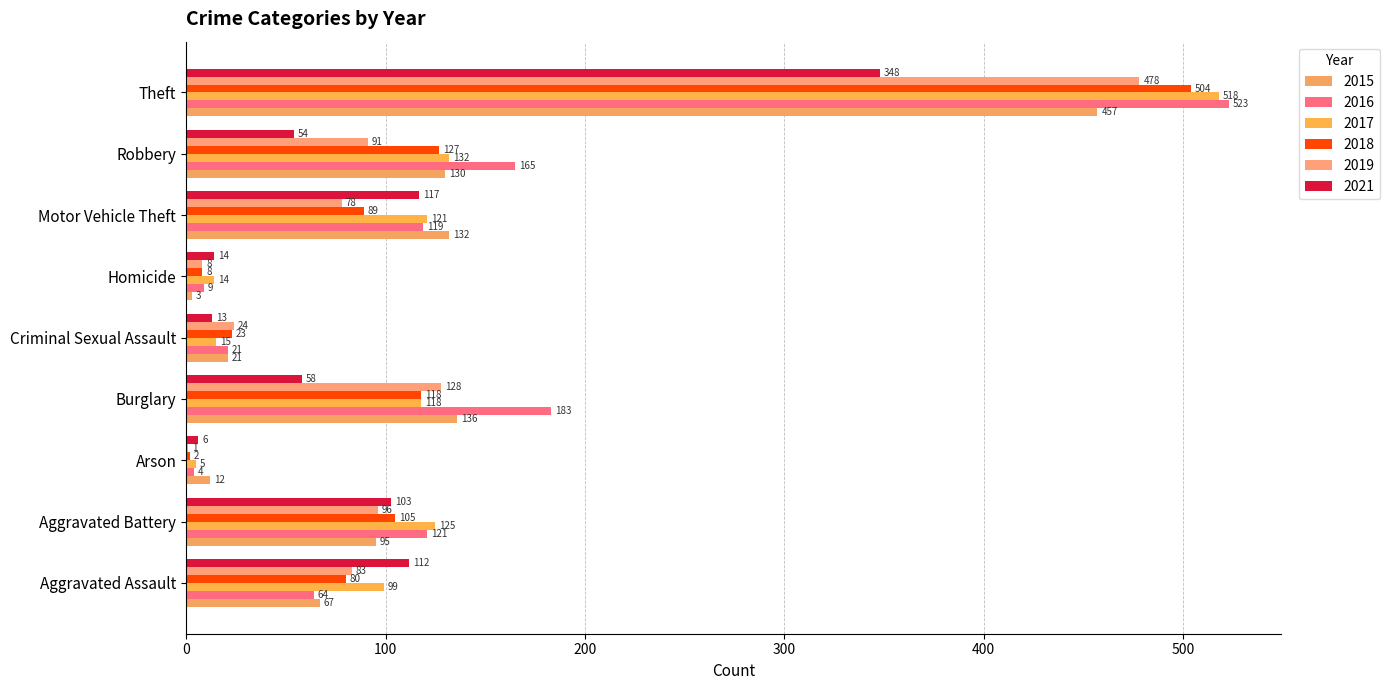

Read the 2017 value at Theft.

518